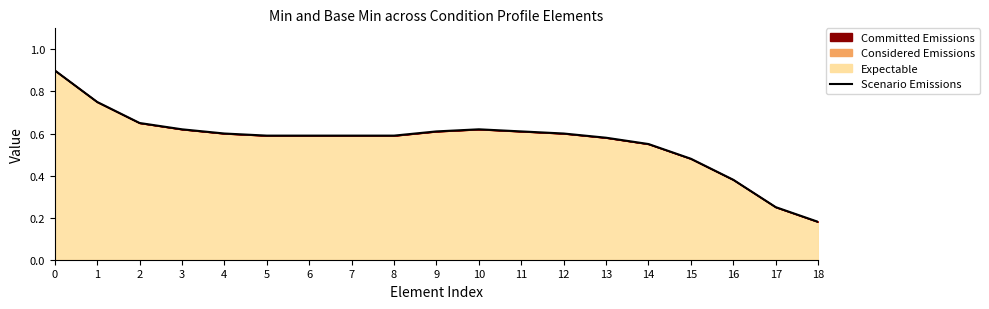

What is the greatest value displayed?

0.9